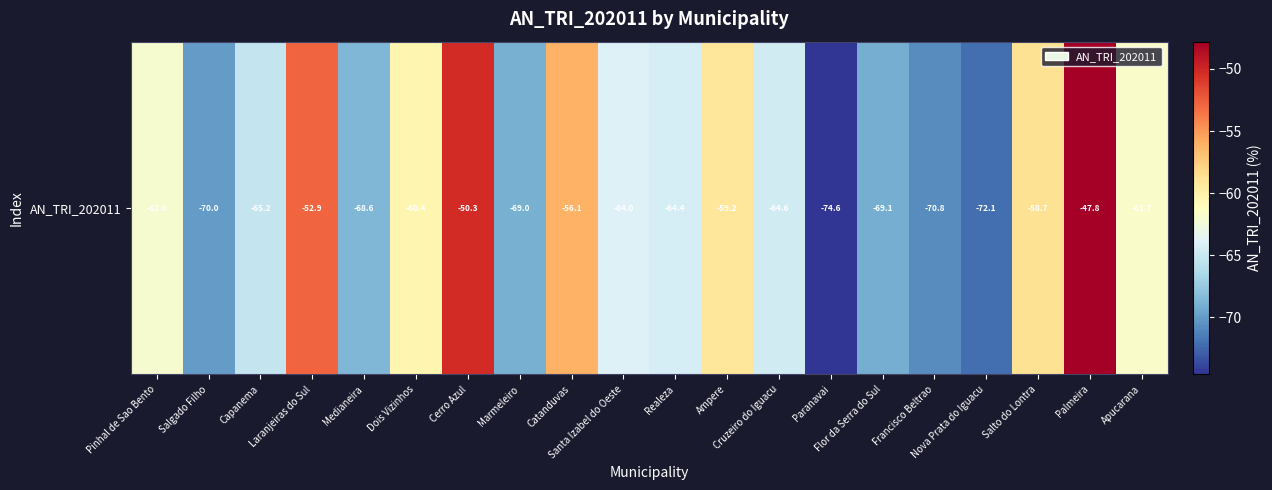

What is the sum of the values at Realeza and Salto do Lontra?

-123.1